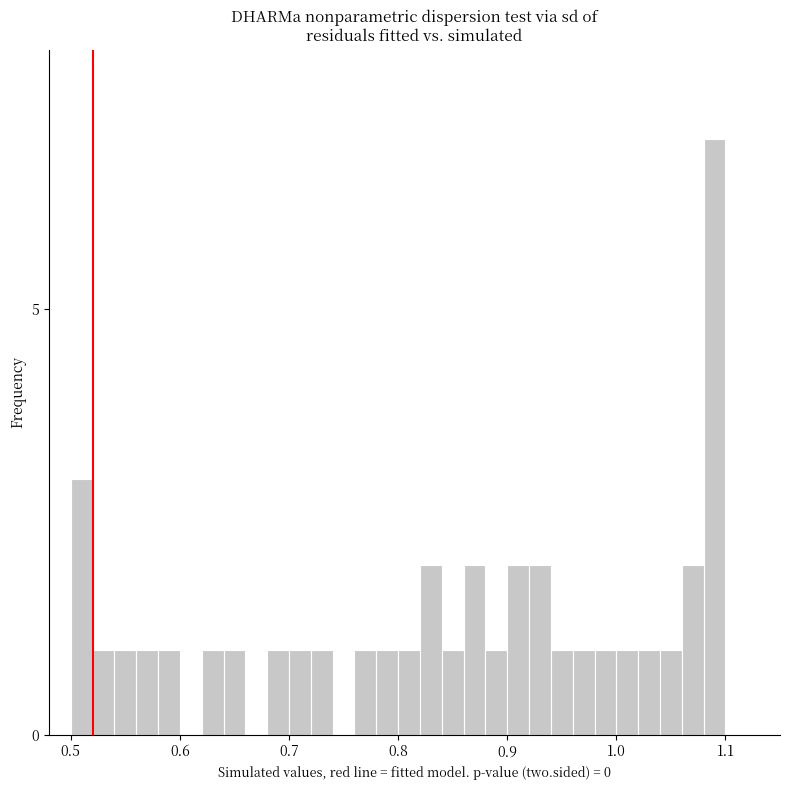

Around what value on the x-axis is the tallest bar? Give the approximate position of its centre, as read against the axis.

1.09